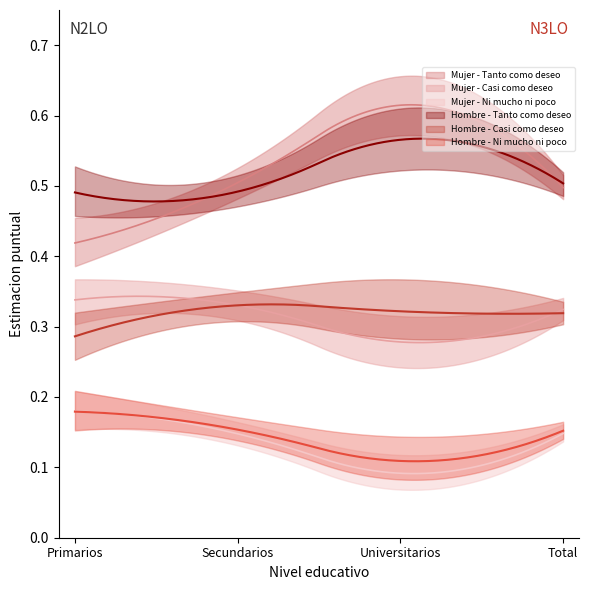

True or false: Mujer - Ni mucho ni poco and Hombre - Casi como deseo intersect in this chart.

False